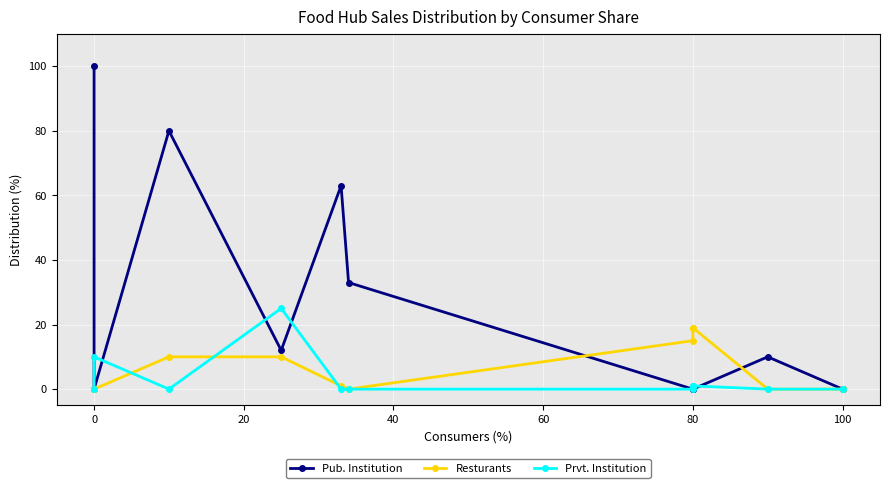

Count the number of data series in this chart.

3